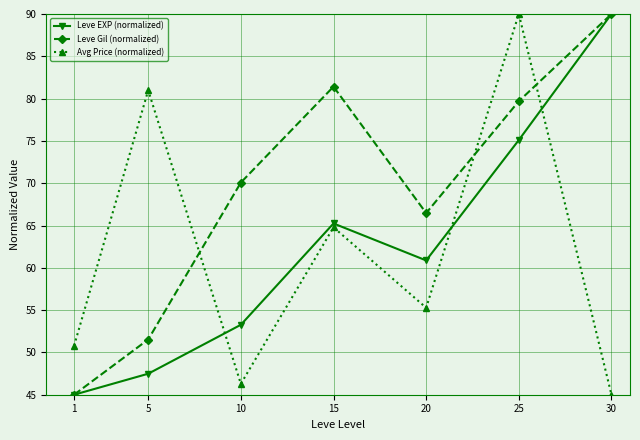

How many lines are shown in the chart?

3